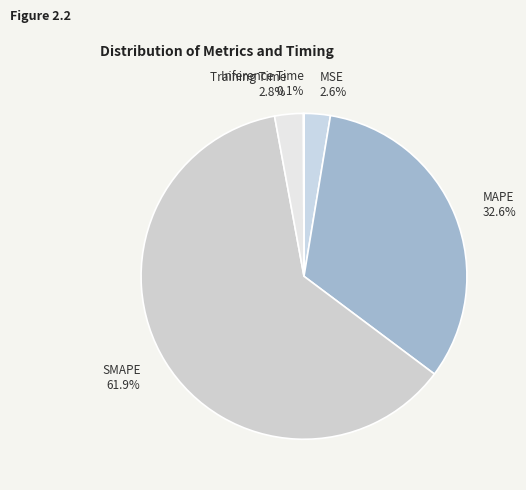

What portion of the pie excludes Training Time?

97.2%